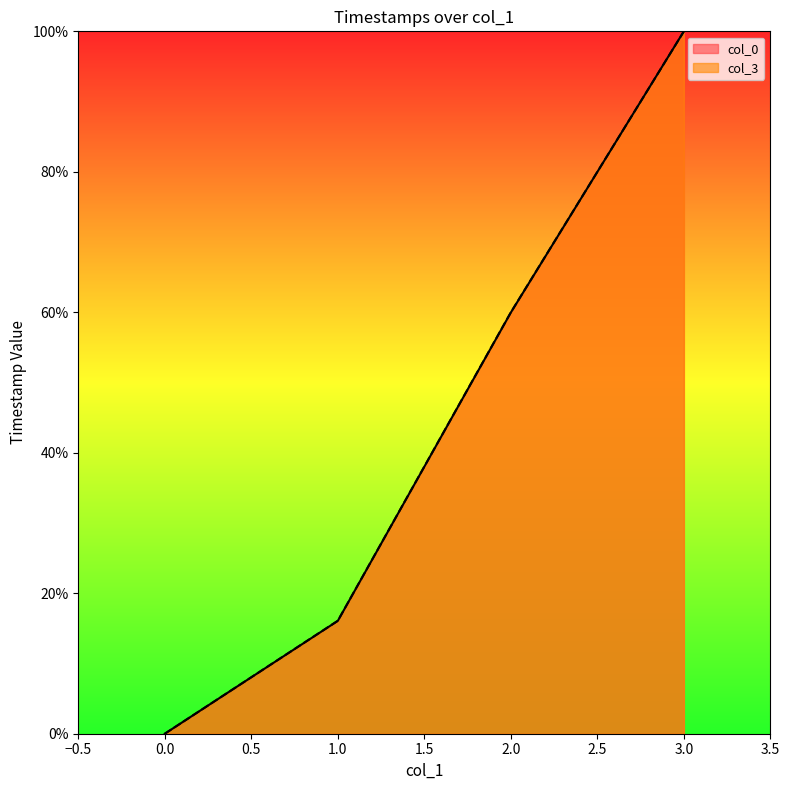

How many lines are shown in the chart?

2